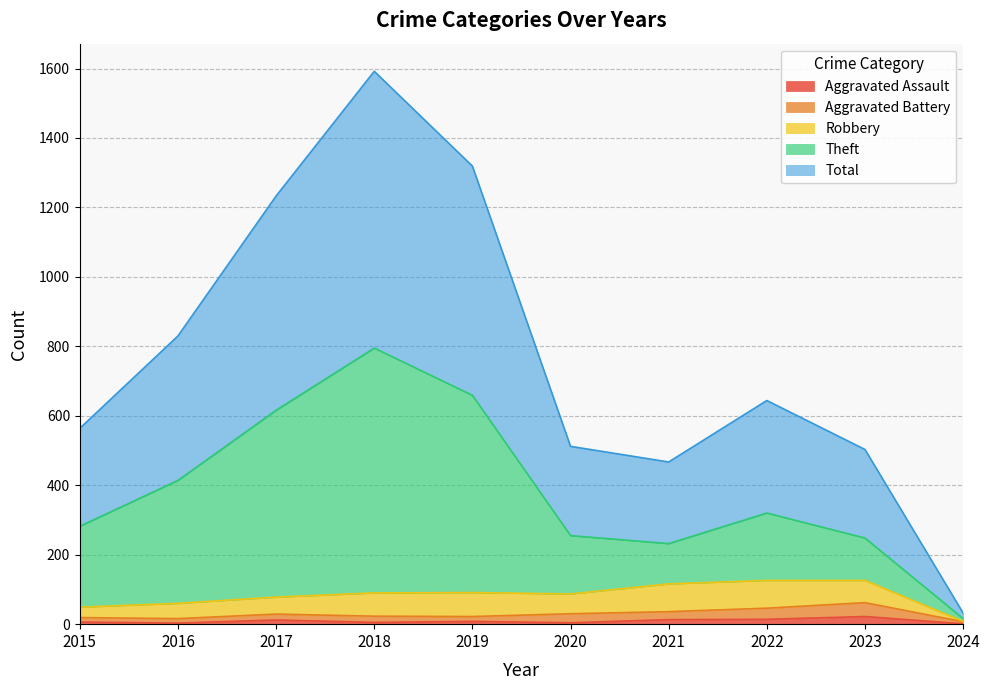

Where is Aggravated Assault nearest to the value 11?

2017